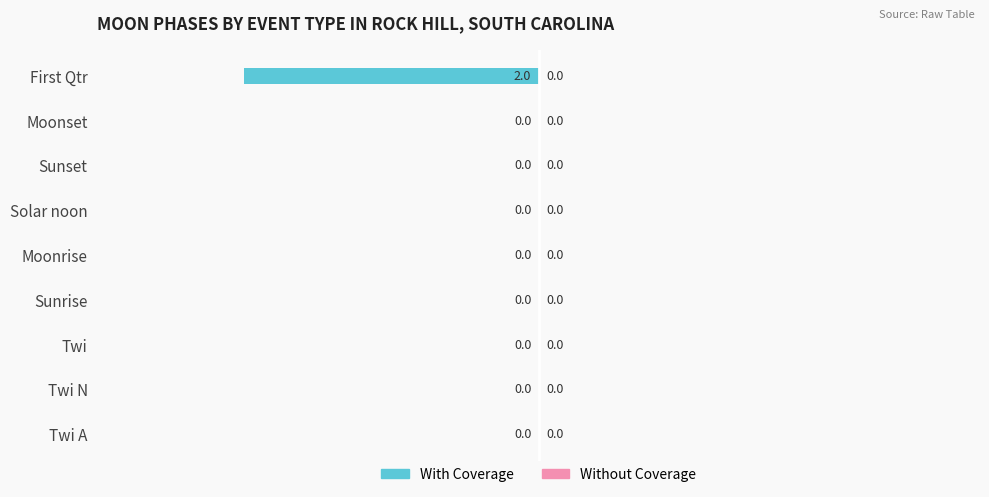

Reading bottom to top, transcribe all the data shown in this chart.

Twi A=0	Twi N=0	Twi=0	Sunrise=0	Moonrise=0	Solar noon=0	Sunset=0	Moonset=0	First Qtr=-2